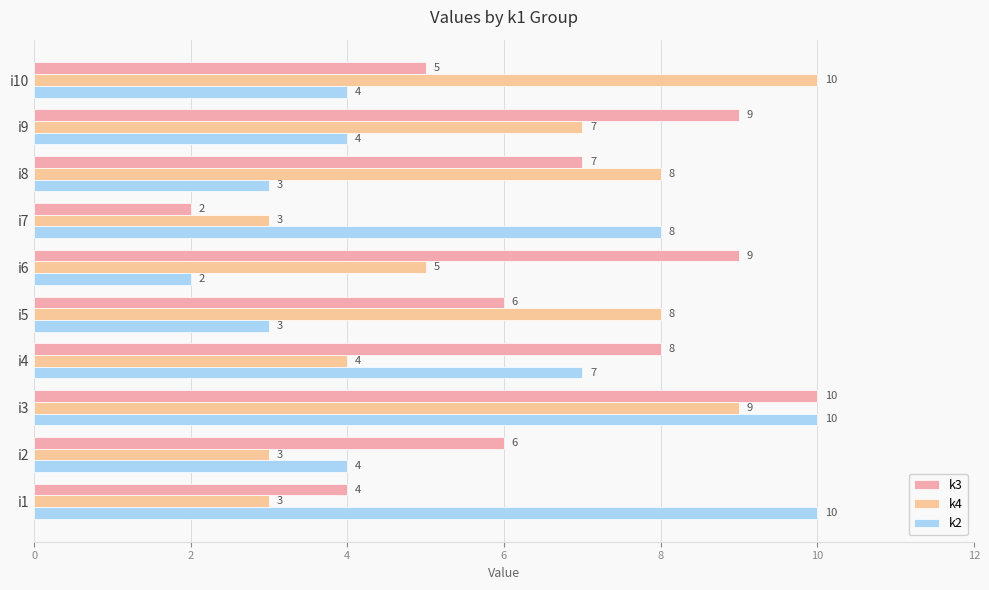

How many data points does each series have?

10